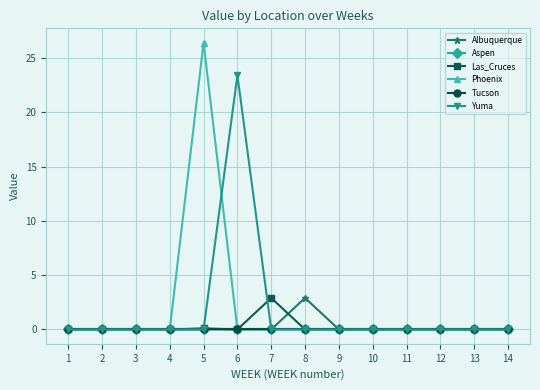

Rank the categories by Aspen value from lowest to highest.

1, 2, 3, 4, 5, 6, 7, 8, 9, 10, 11, 12, 13, 14